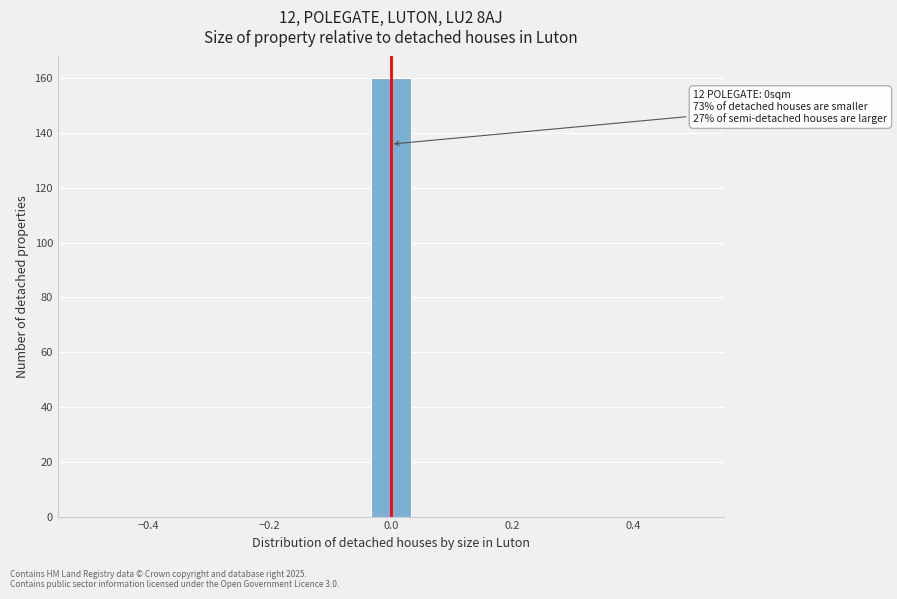

Around what value on the x-axis is the tallest bar? Give the approximate position of its centre, as read against the axis.

0.00